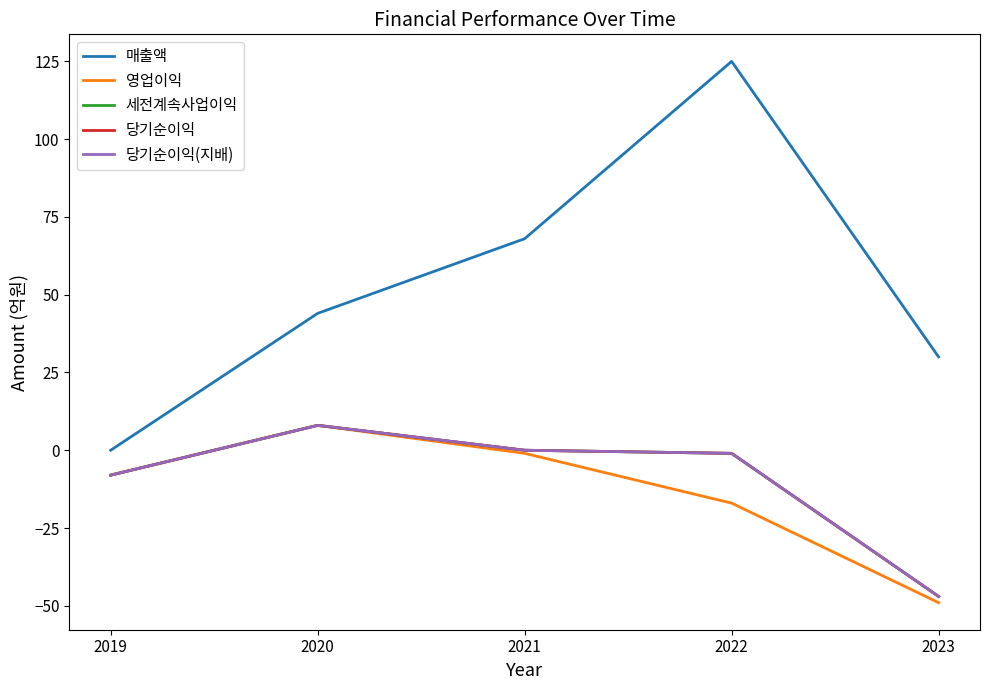

Reading left to right, what are all the values shown in this chart?

매출액: 0	44	68	125	30
영업이익: -8	8	-1	-17	-49
세전계속사업이익: -8	8	0	-1	-47
당기순이익: -8	8	0	-1	-47
당기순이익(지배): -8	8	0	-1	-47